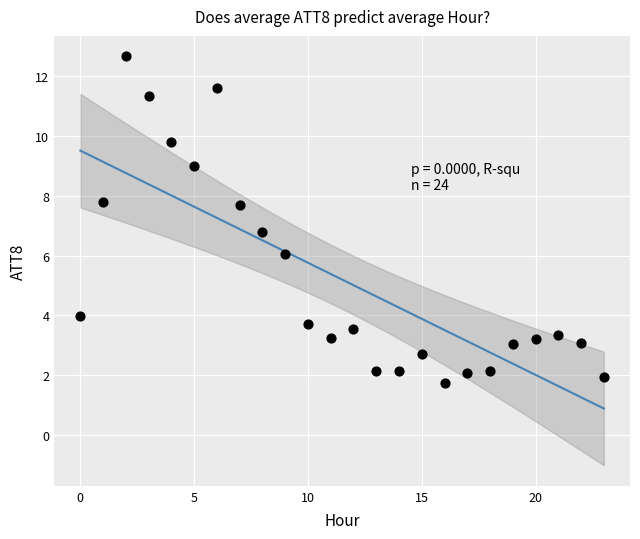

What Y value in the scatter plot is closest to 7?

6.8